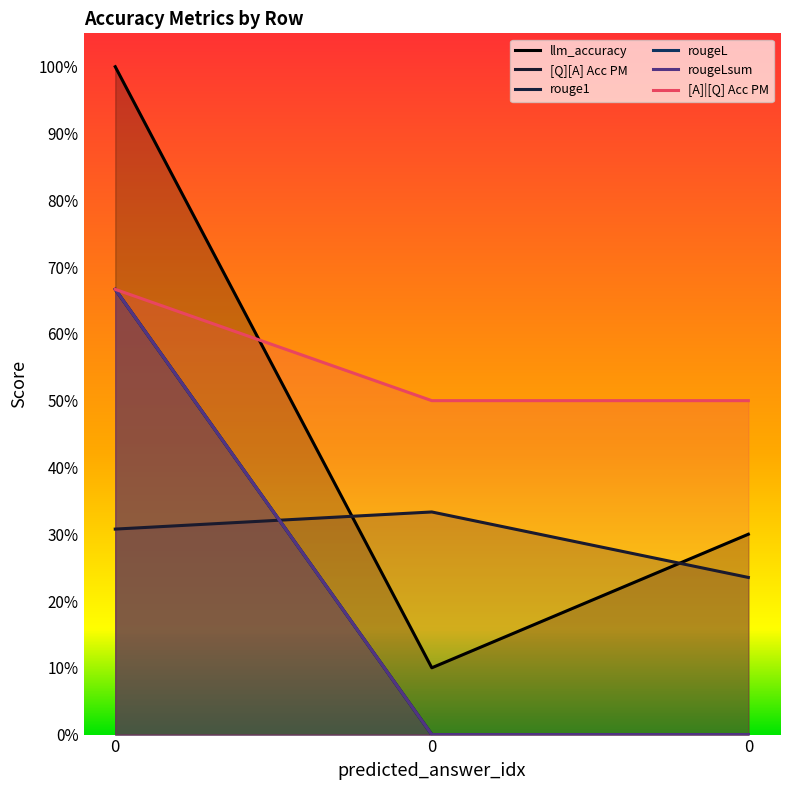

What is the difference between the rouge1 values at 0 and 0?

0.7